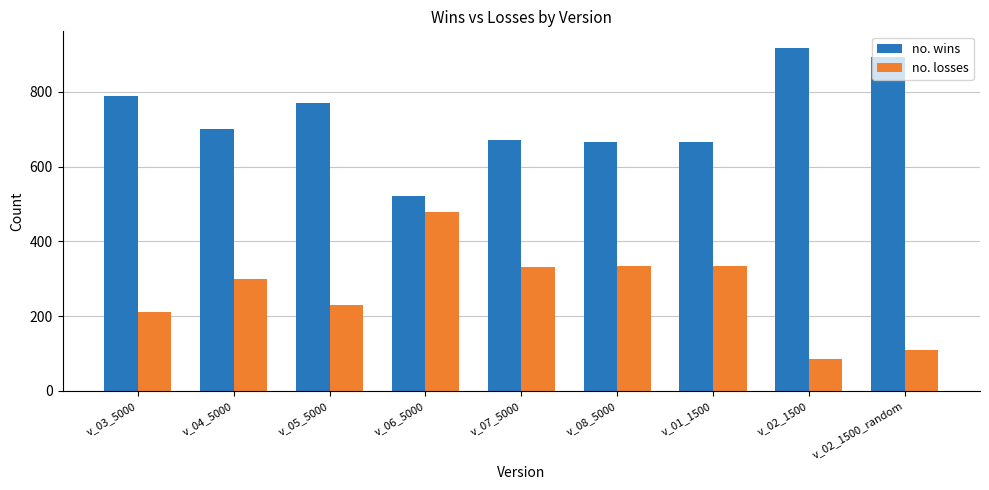

Is it true that no. losses equals 94 at v_03_5000?

False